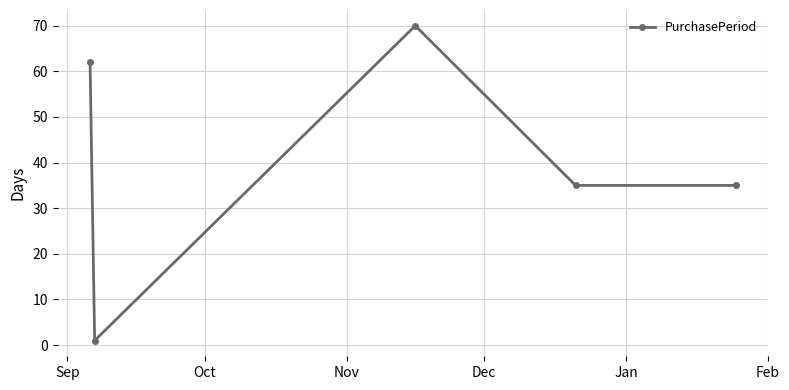

What is the average value?

41